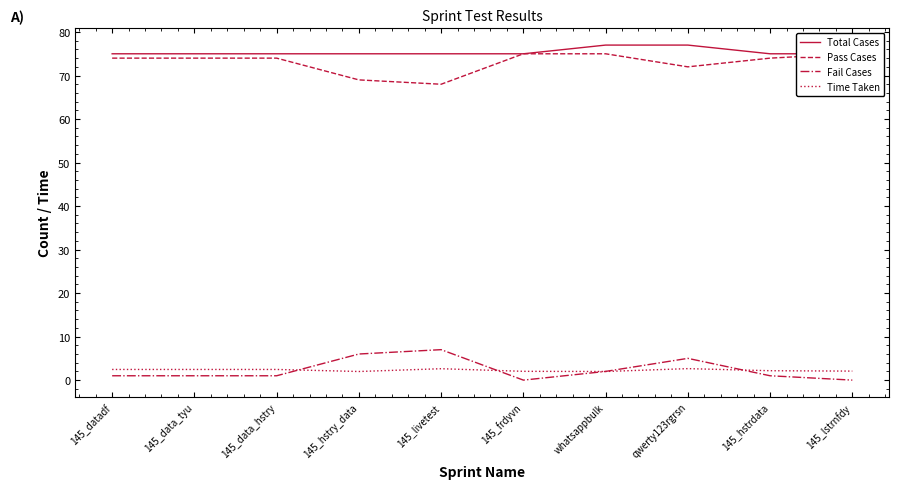

How many lines are shown in the chart?

4